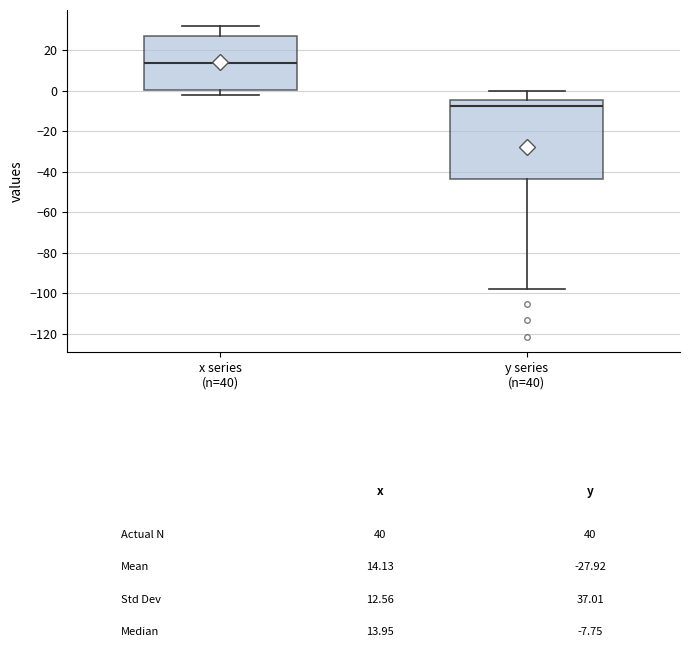

Reading left to right, transcribe this box plot: for each box, give where its median line is, the range the box spans, and where its two whiskers end, as read against the y-axis. The values are not printed on the chart, so give them approximately, as read against the axis.

x series (n=40): median 14, box 0 to 26, whiskers -2 to 32
y series (n=40): median -8, box -44 to -4, whiskers -98 to 0